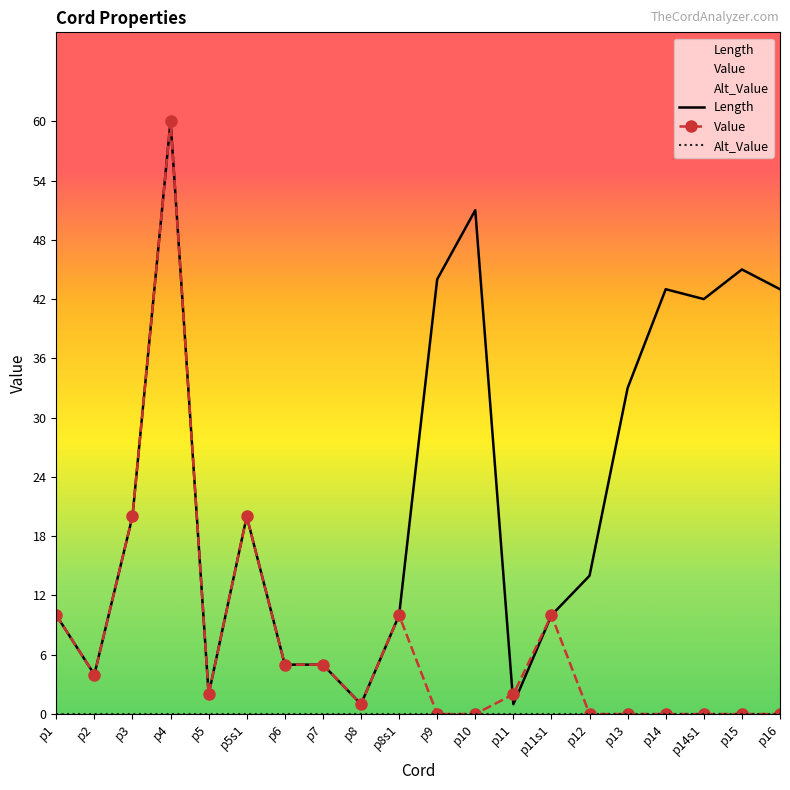

List the labels in order of Length value, smallest first.

p8, p11, p5, p2, p6, p7, p1, p8s1, p11s1, p12, p3, p5s1, p13, p14s1, p14, p16, p9, p15, p10, p4